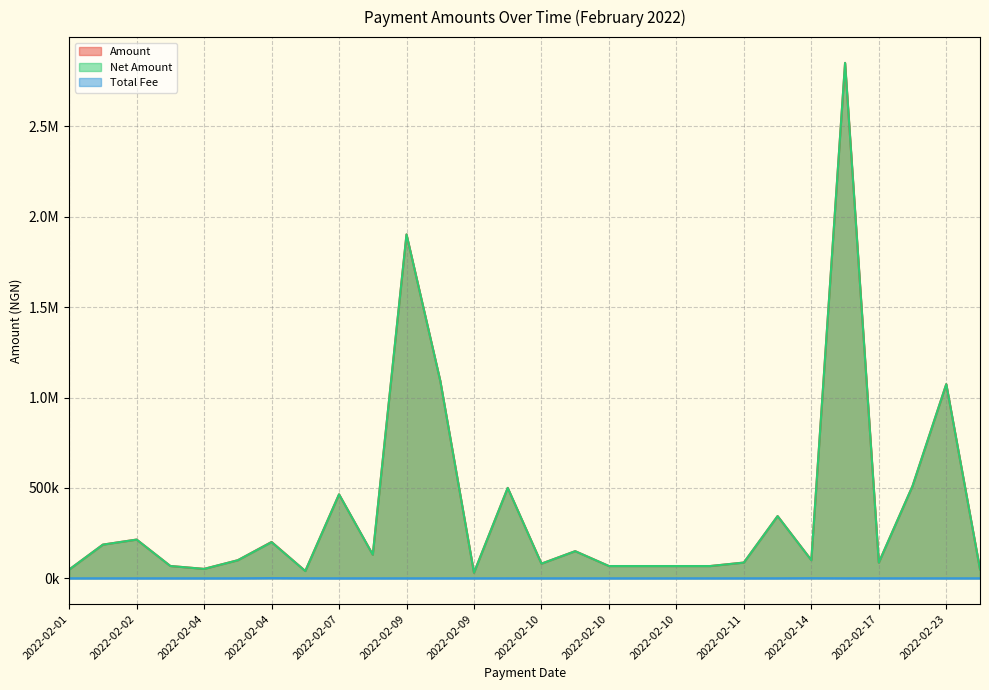

Reading left to right, extract all data points from this chart.

Amount: 48536.2	186405.0	214360.2	68161.2	52161.2	100161.2	201236.2	40376.2	464561.2	130642.5	1902036.2	1093161.2	31161.2	500161.2	81161.2	150161.2	67911.2	67911.2	67911.2	67911.2	87236.2	344242.2	100698.8	2851061.2	87142.5	510460.8	1074009.1	50161.2
Net Amount: 48375.0	186243.8	214199.0	68000.0	52000.0	100000.0	200000.0	40000.0	464400.0	130481.2	1901875.0	1093000.0	31000.0	500000.0	81000.0	150000.0	67750.0	67750.0	67750.0	67750.0	87075.0	344081.0	100000.0	2850900.0	86981.2	510299.6	1073847.8	50000.0
Total Fee: 161.2	161.2	161.2	161.2	161.2	161.2	1236.2	376.2	161.2	161.2	161.2	161.2	161.2	161.2	161.2	161.2	161.2	161.2	161.2	161.2	161.2	161.2	698.8	161.2	161.2	161.2	161.2	161.2